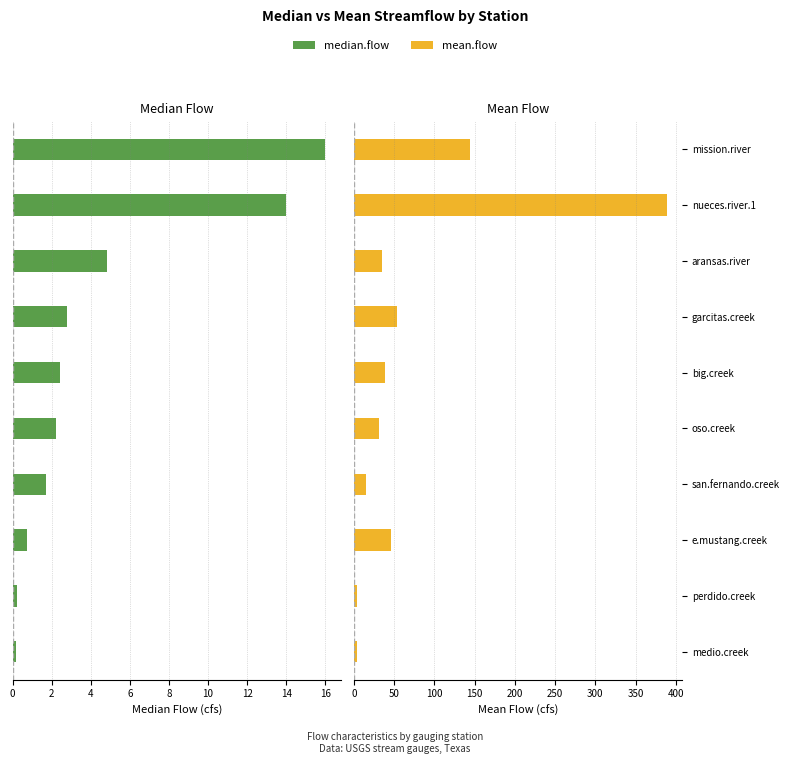

What is the minimum value shown in the chart?

0.2